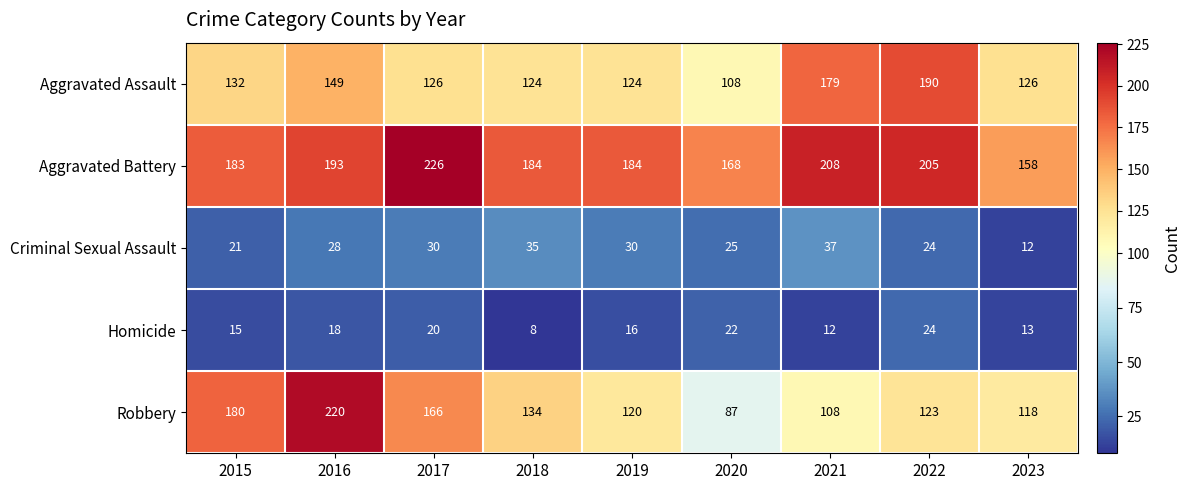

List the series in order of their peak value, lowest first.

Homicide, Criminal Sexual Assault, Aggravated Assault, Robbery, Aggravated Battery